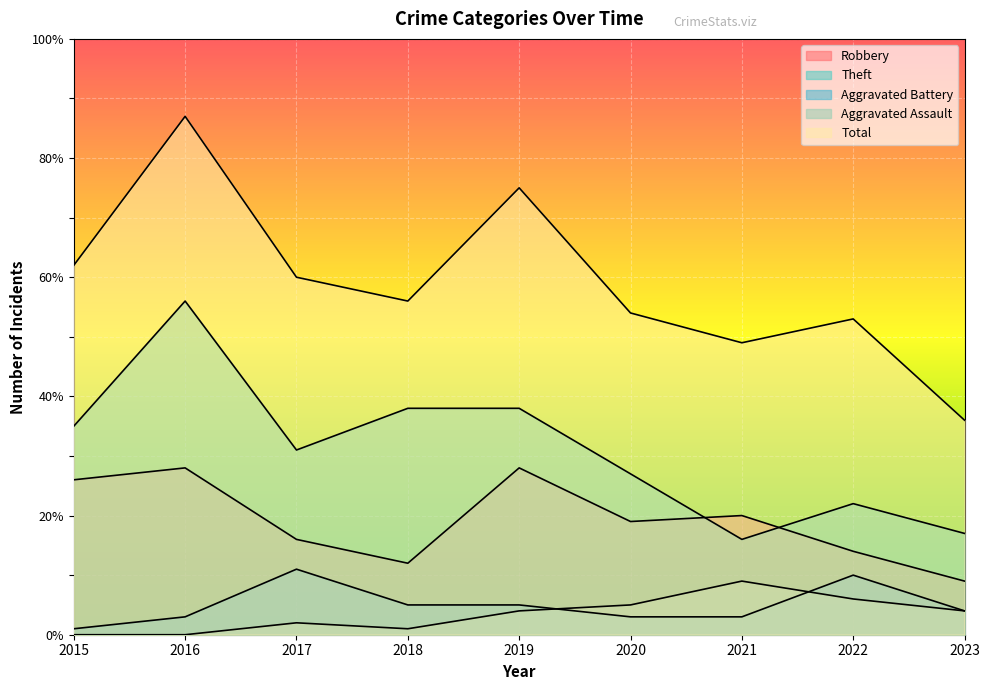

Between 2018 and 2021, which series saw the biggest shift?

Theft